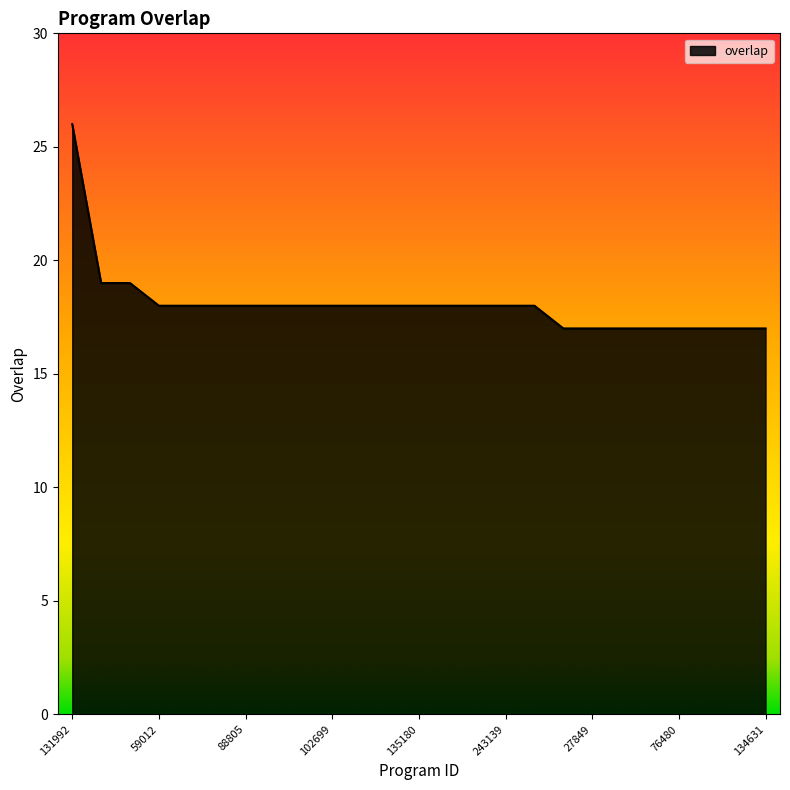

What is the greatest value displayed?

26